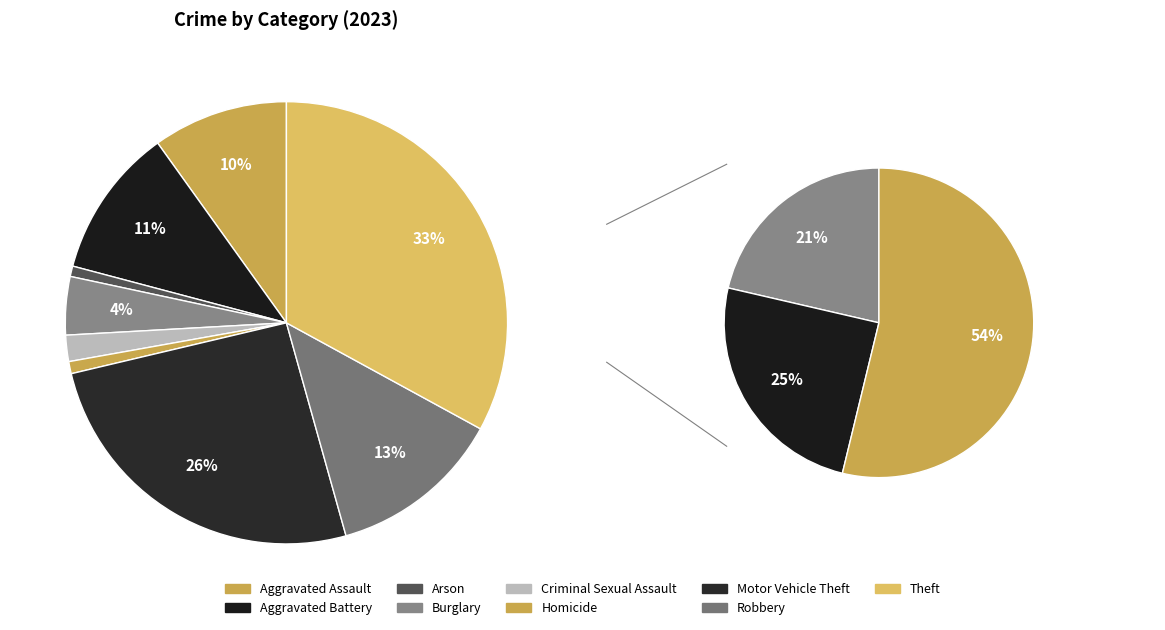

How many slices are in this pie chart?

9